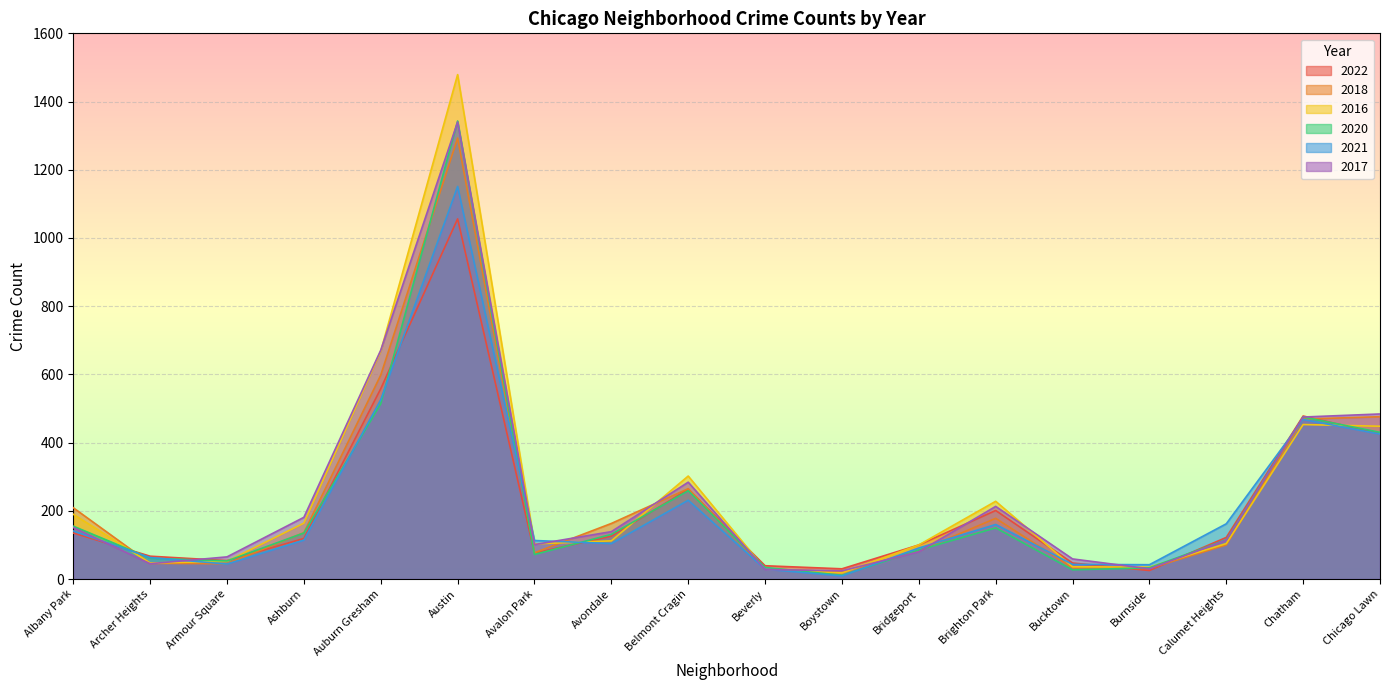

What is the sum of all 2020 values?

4083